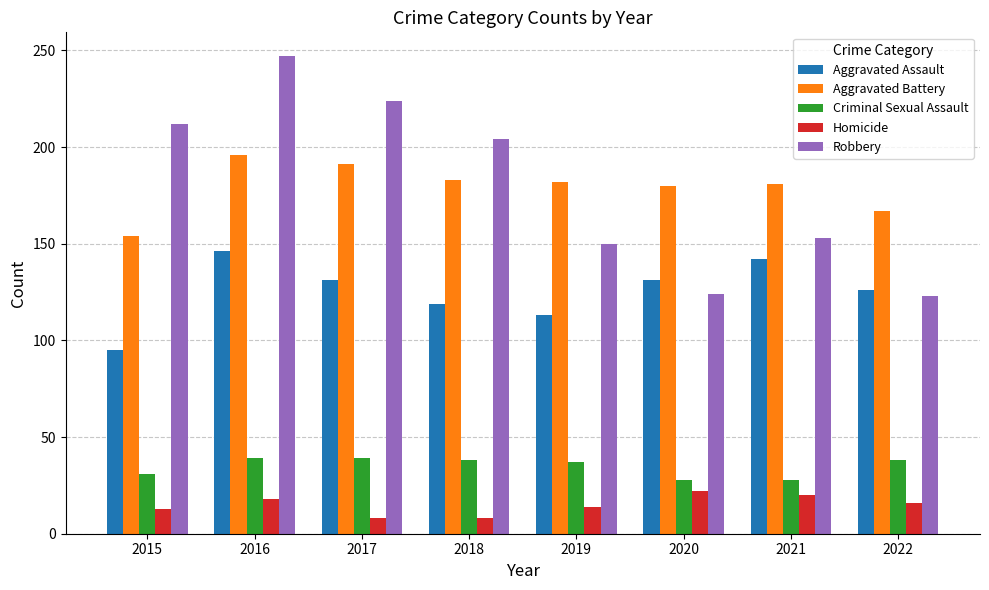

Is it true that Criminal Sexual Assault equals 31 at 2015?

True